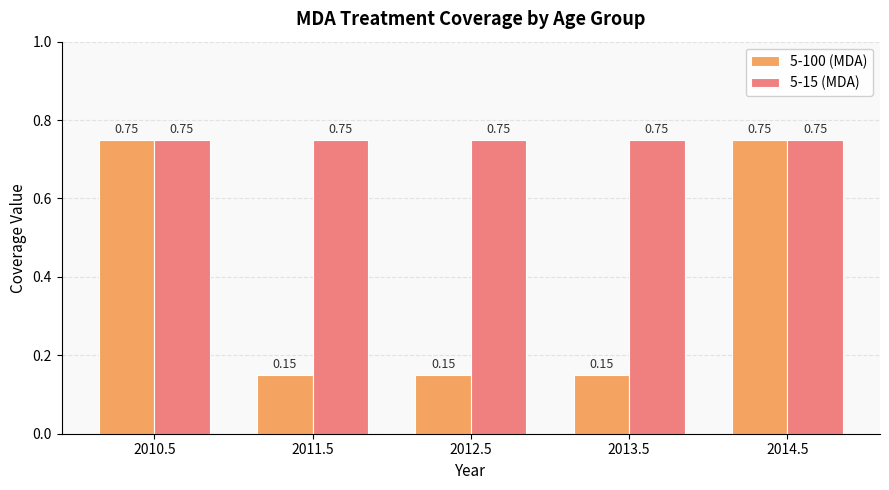

What is the sum of the 5-100 (MDA) values at 2010.5 and 2011.5?

0.9